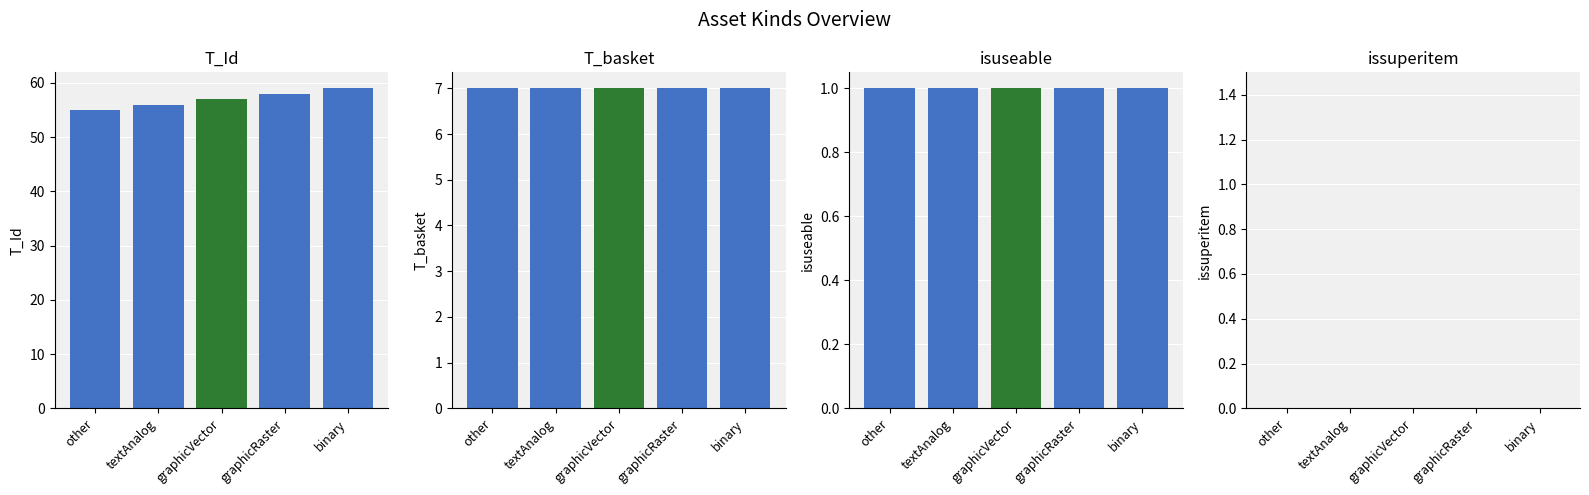

Reading right to left, what are all the values shown in this chart?

T_Id: 59	58	57	56	55
T_basket: 7	7	7	7	7
isuseable: 1	1	1	1	1
issuperitem: 0	0	0	0	0